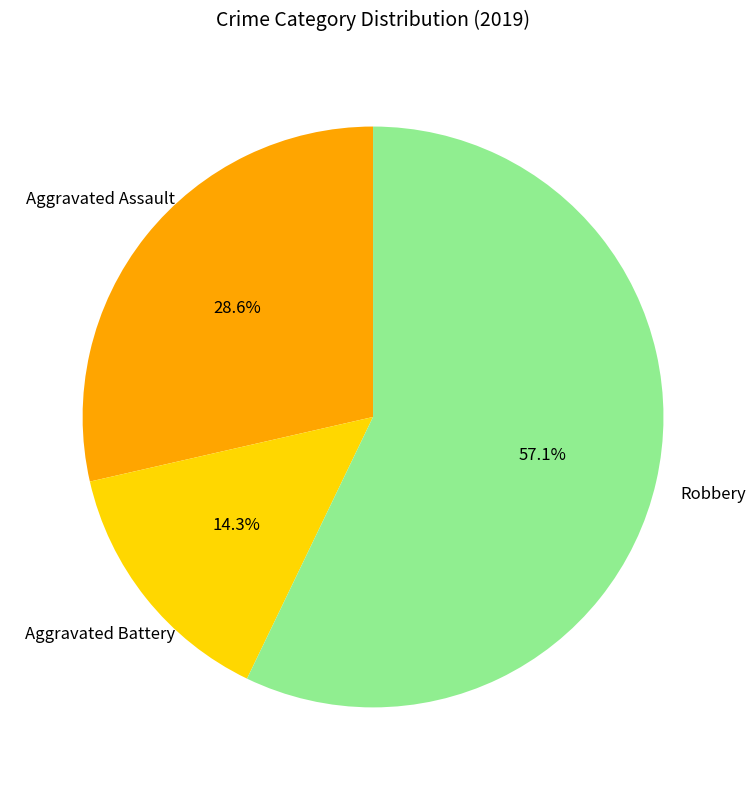

Does any single category account for the majority?

Yes